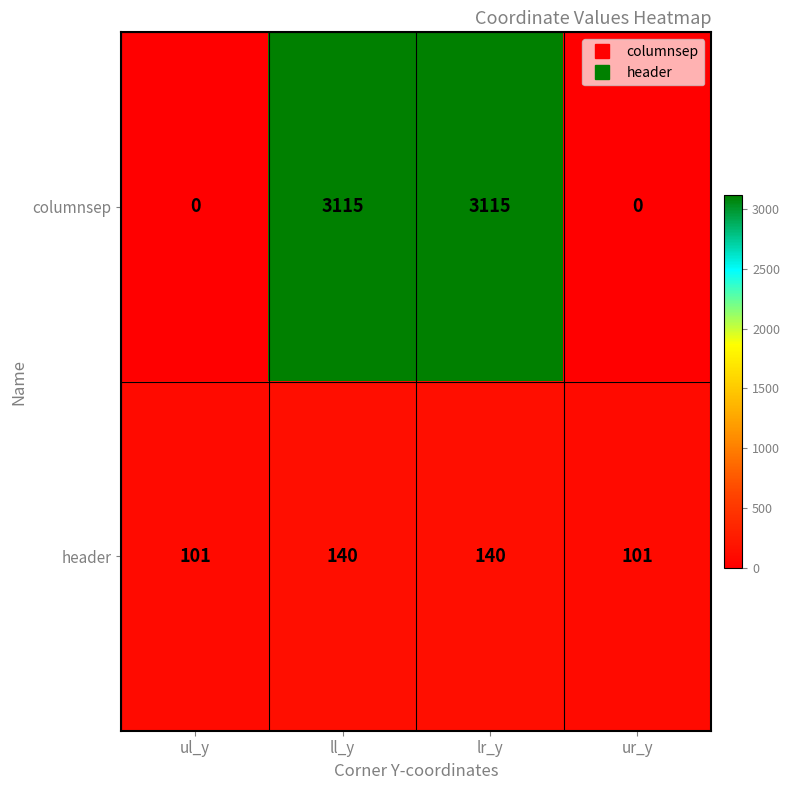

Reading left to right, transcribe all the data shown in this chart.

columnsep: ul_y=0	ll_y=3115	lr_y=3115	ur_y=0
header: ul_y=101	ll_y=140	lr_y=140	ur_y=101